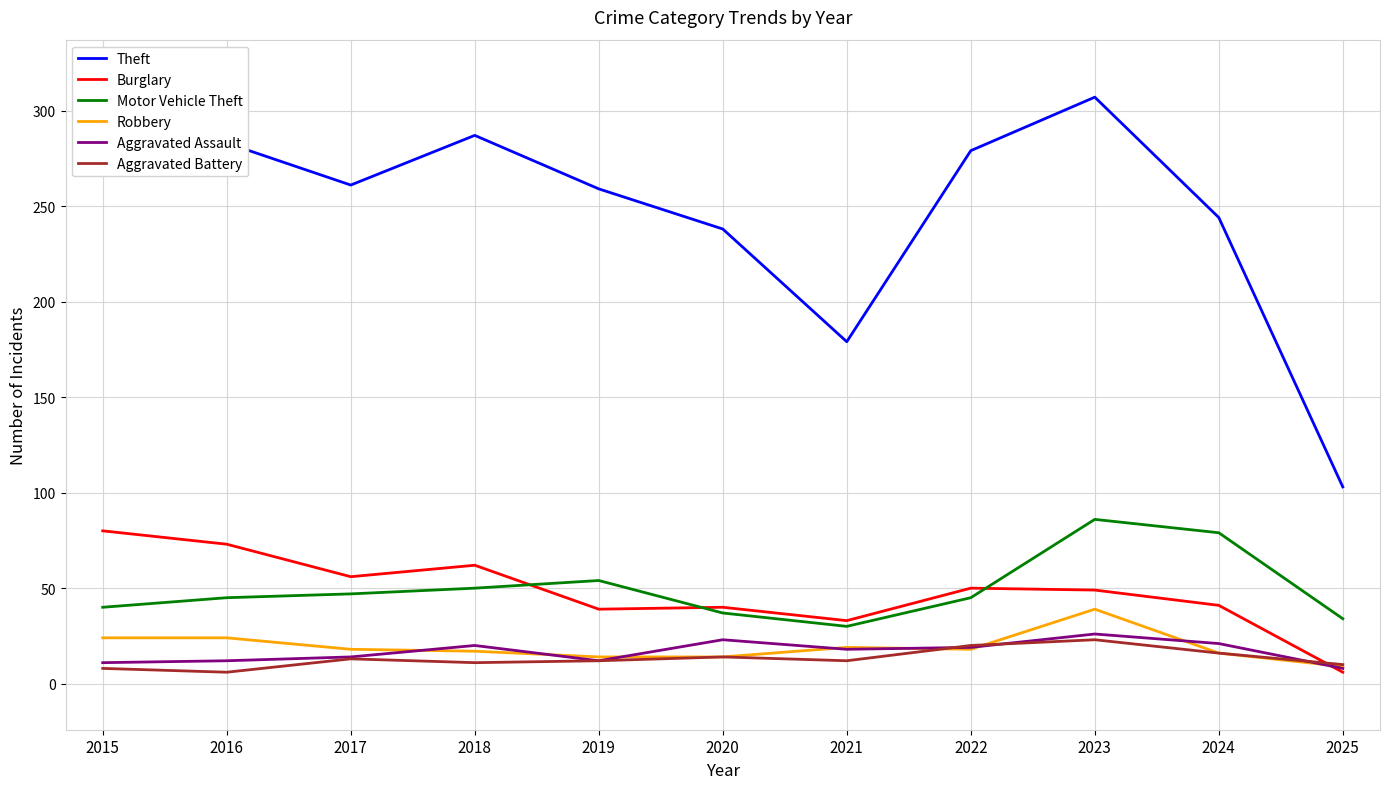

True or false: Aggravated Battery and Theft cross at least once.

False